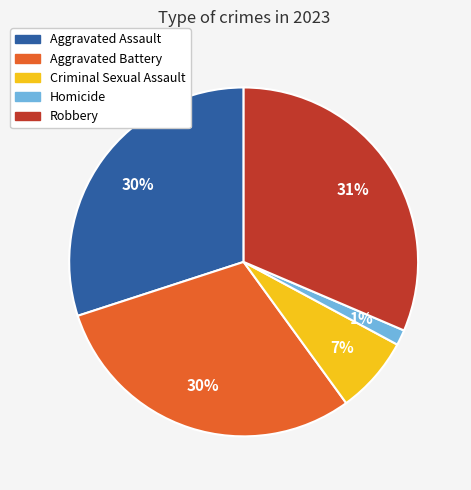

Which slice is the smallest?

Homicide